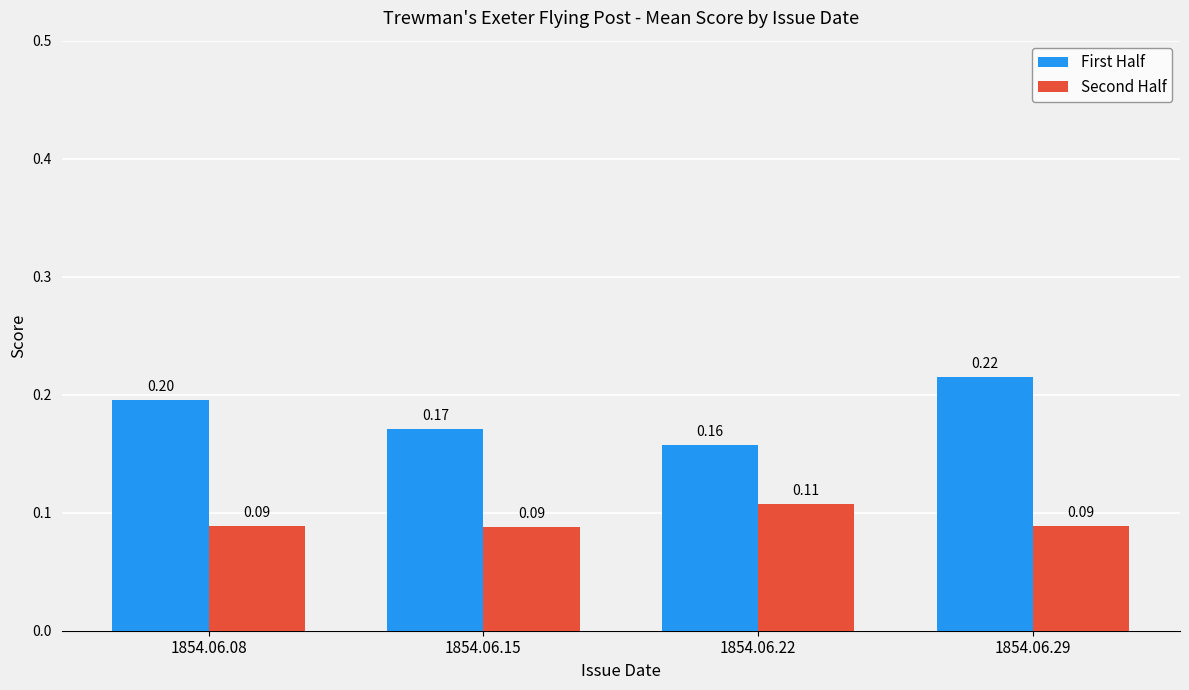

Are the bars grouped side by side (vs. stacked)?

Yes